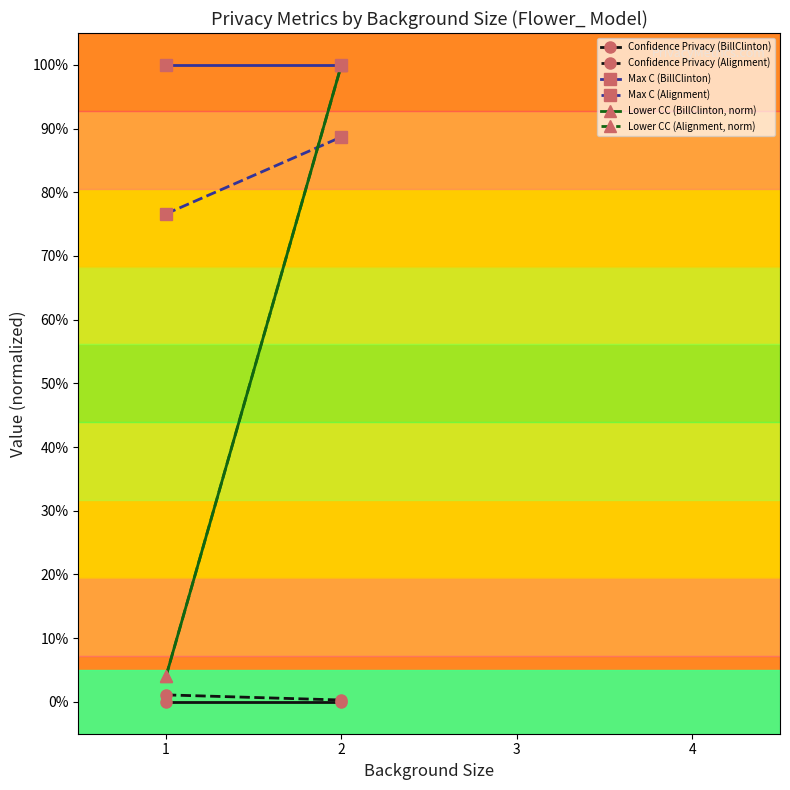

Is it true that Max C (BillClinton) equals 1.0 at 2?

True